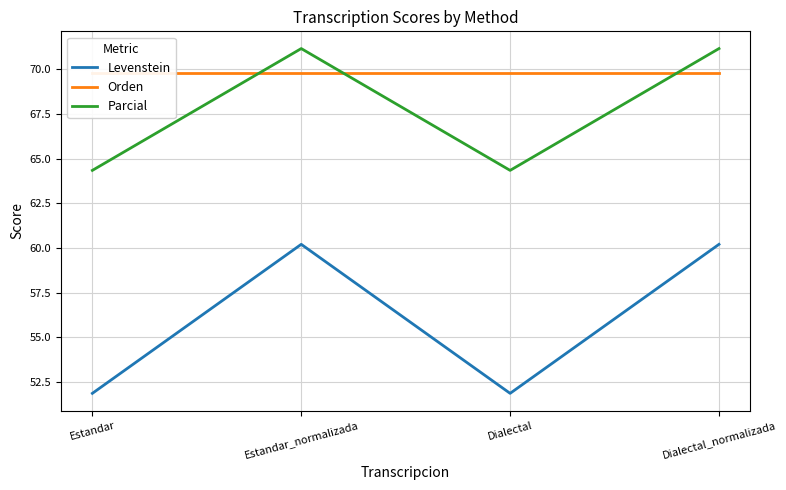

Is it true that Parcial equals 64.3 at Dialectal?

True